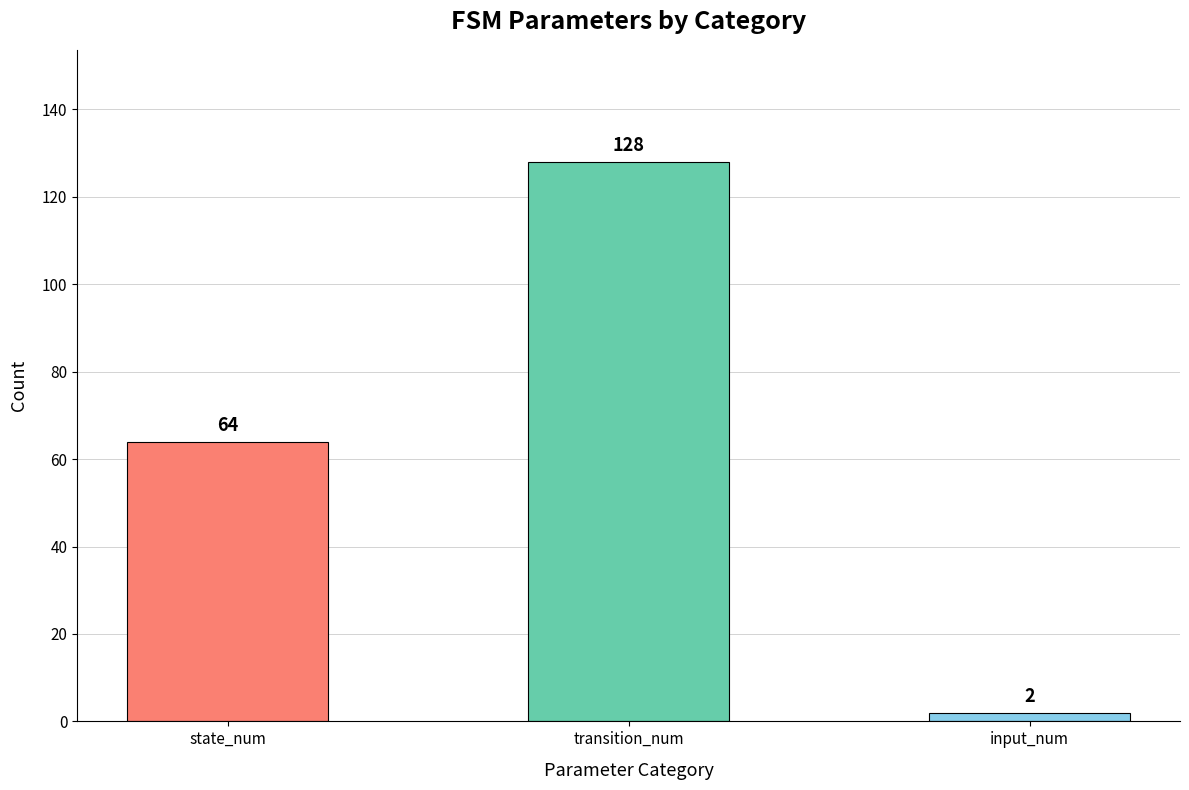

How many distinct data groups are displayed?

1